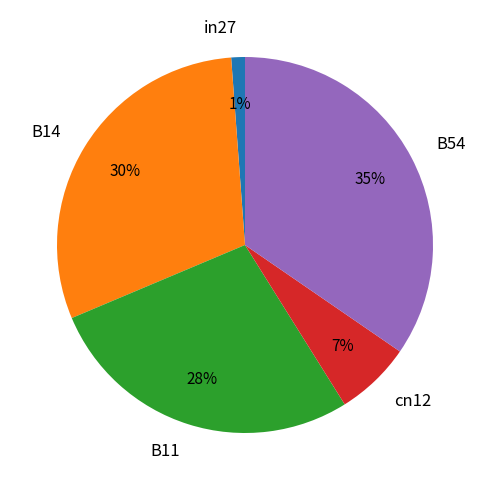

Count the number of slices in the pie.

5